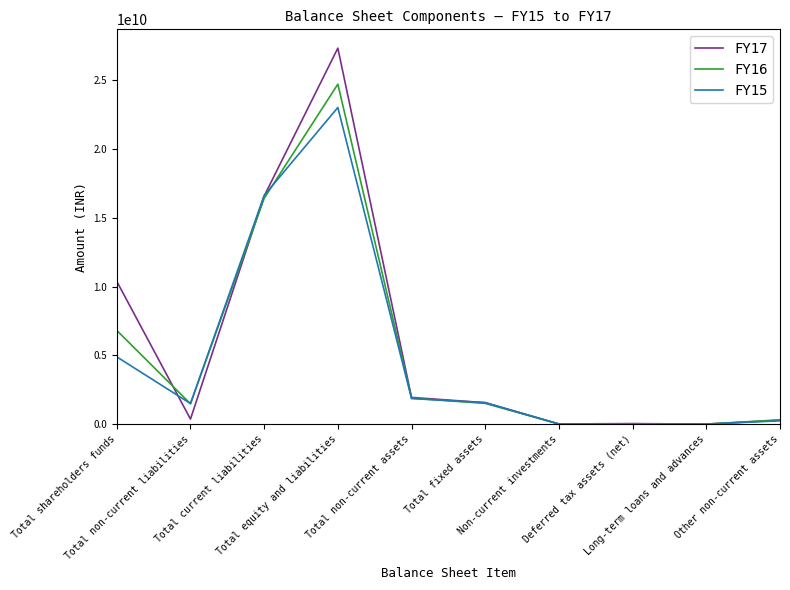

What is the sum of all FY17 values?

58562200000